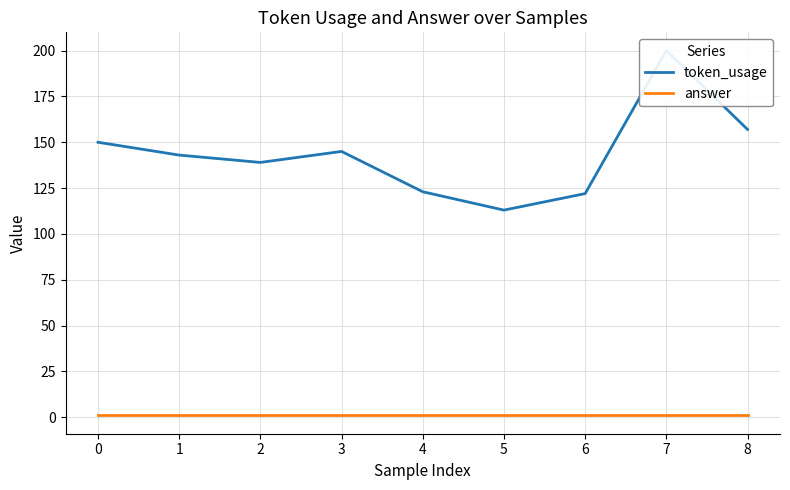

Is this an area chart (filled region under the line)?

No